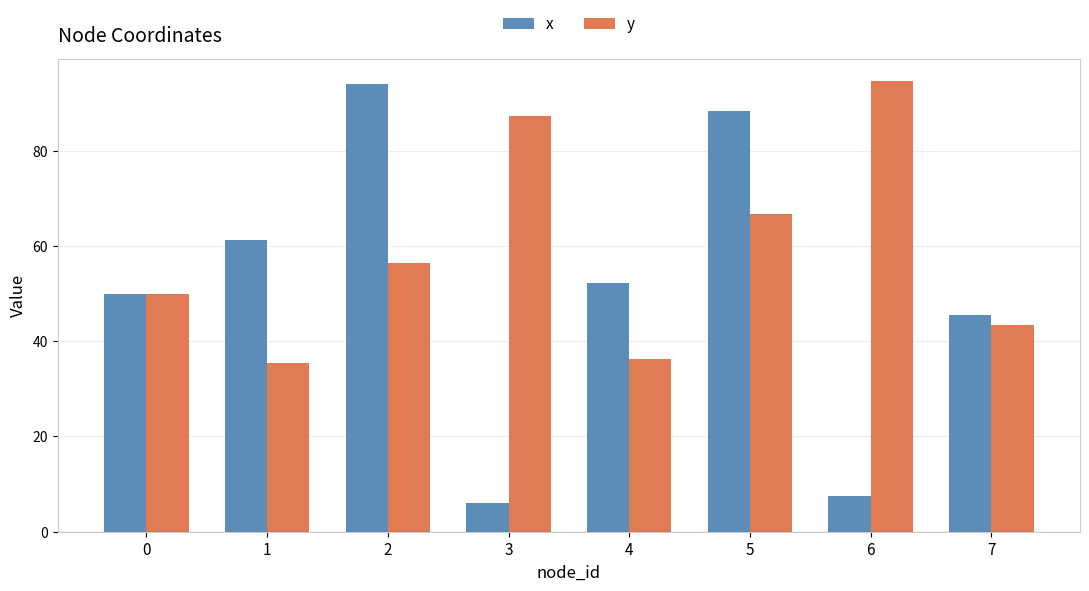

What is the sum of all x values?

405.1